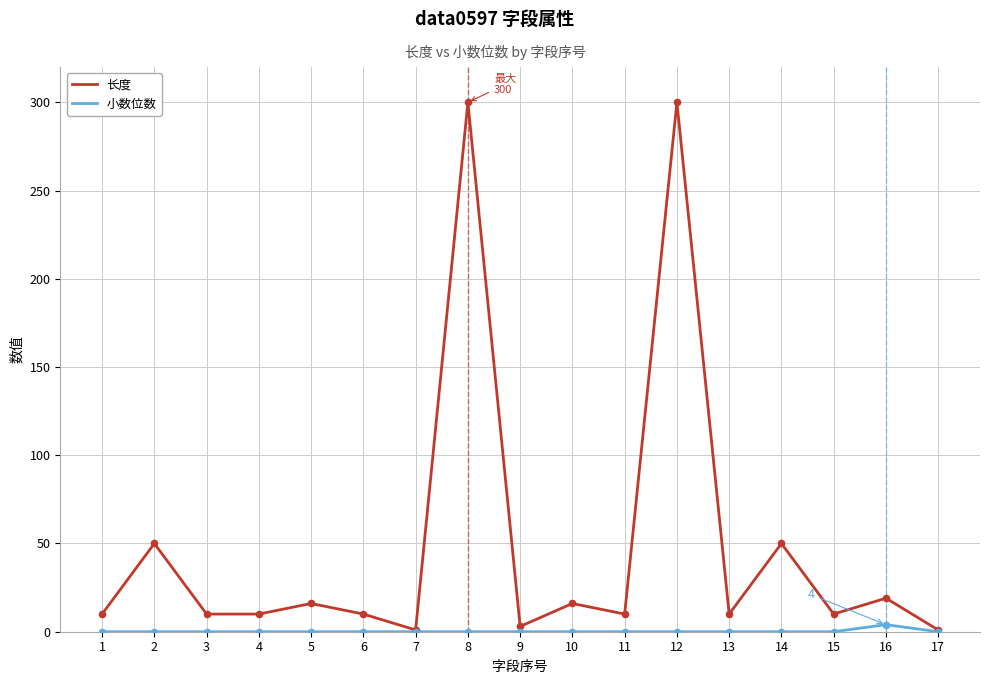

Which series changed the most between 8 and 16?

长度